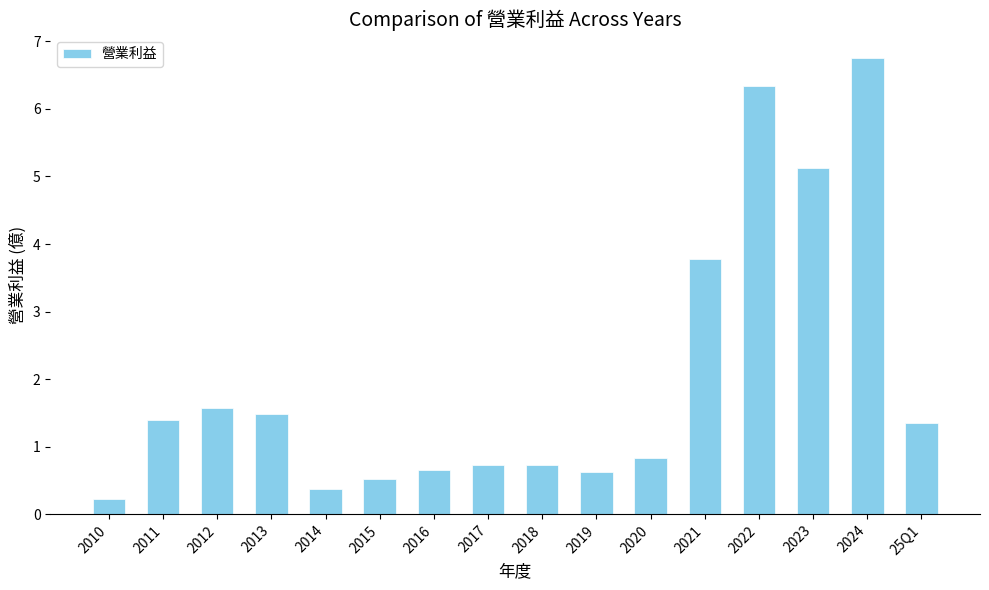

What is the value of the 3rd bar from the left?

1.6